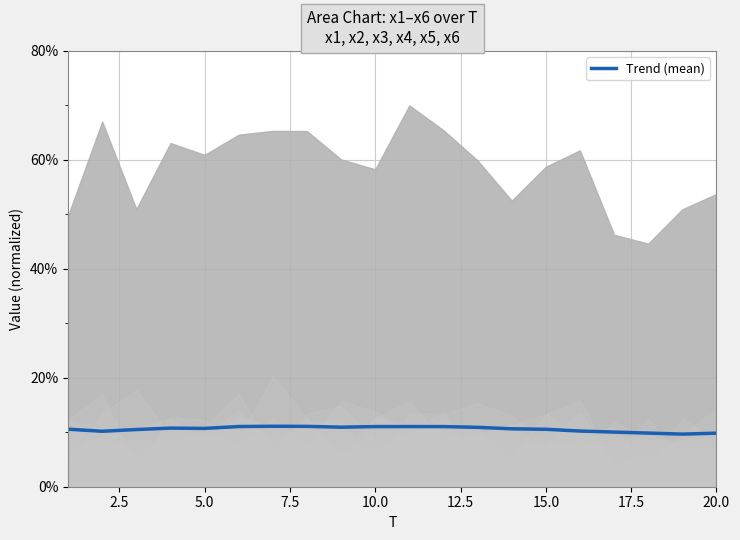

The Trend (mean) series shows 14.8 at 20.0. True or false?

False